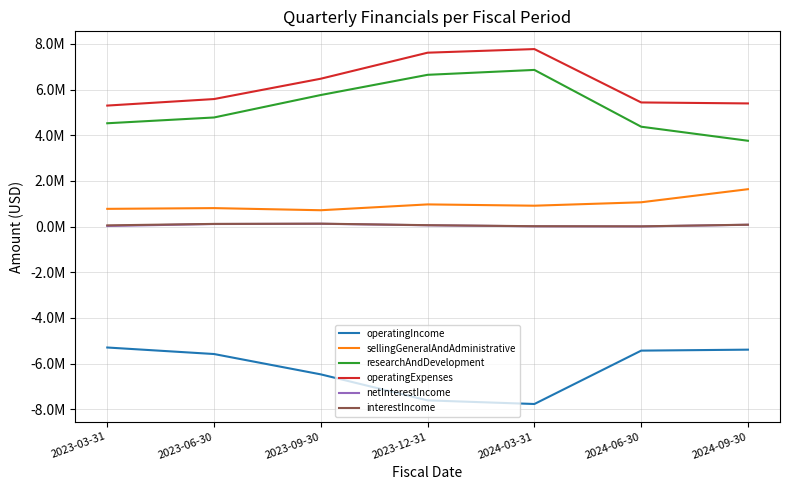

What are all the series names shown in the legend?

operatingIncome, sellingGeneralAndAdministrative, researchAndDevelopment, operatingExpenses, netInterestIncome, interestIncome